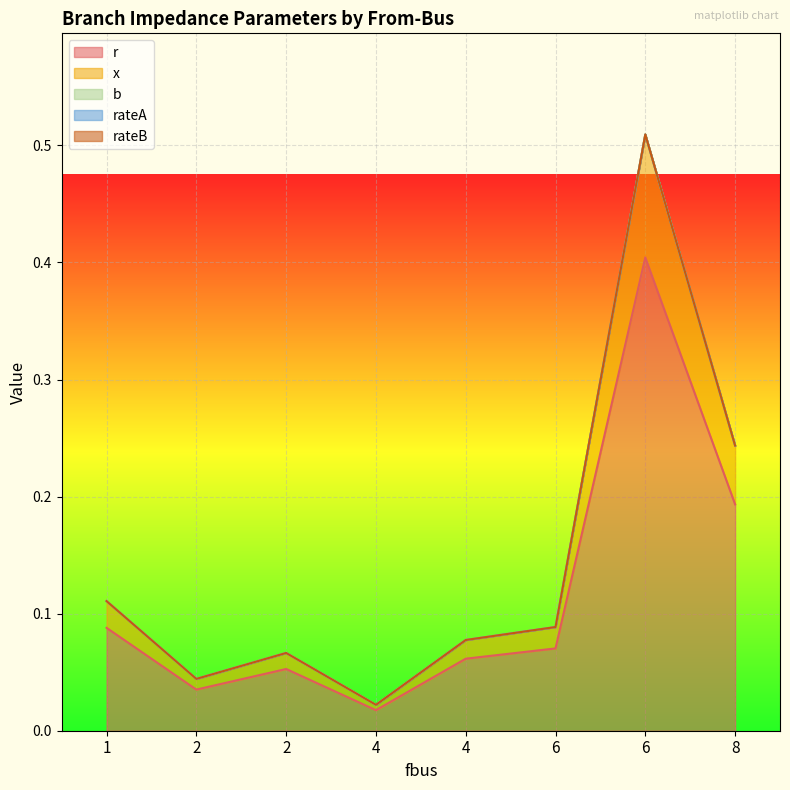

Reading left to right, extract all data points from this chart.

r: 1=0.1	2=0.0	2=0.1	4=0.0	4=0.1	6=0.1	6=0.4	8=0.2
x: 1=0.0	2=0.0	2=0.0	4=0.0	4=0.0	6=0.0	6=0.1	8=0.1
b: 1=0.0	2=0.0	2=0.0	4=0.0	4=0.0	6=0.0	6=0.0	8=0.0
rateA: 1=0.0	2=0.0	2=0.0	4=0.0	4=0.0	6=0.0	6=0.0	8=0.0
rateB: 1=0.0	2=0.0	2=0.0	4=0.0	4=0.0	6=0.0	6=0.0	8=0.0